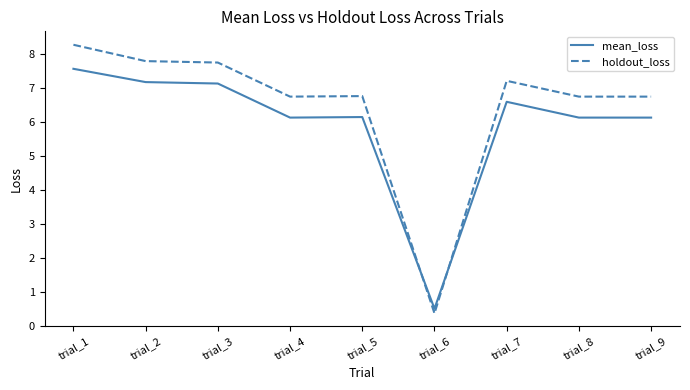

Which series has the widest spread of values?

holdout_loss